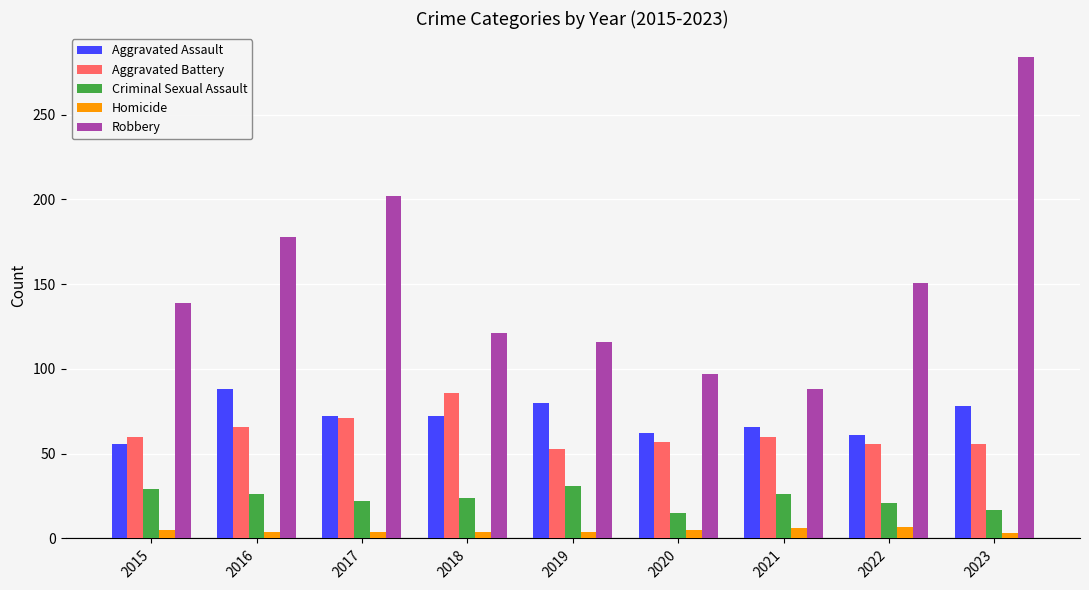

What is the sum of the Aggravated Battery values at 2018 and 2021?

146